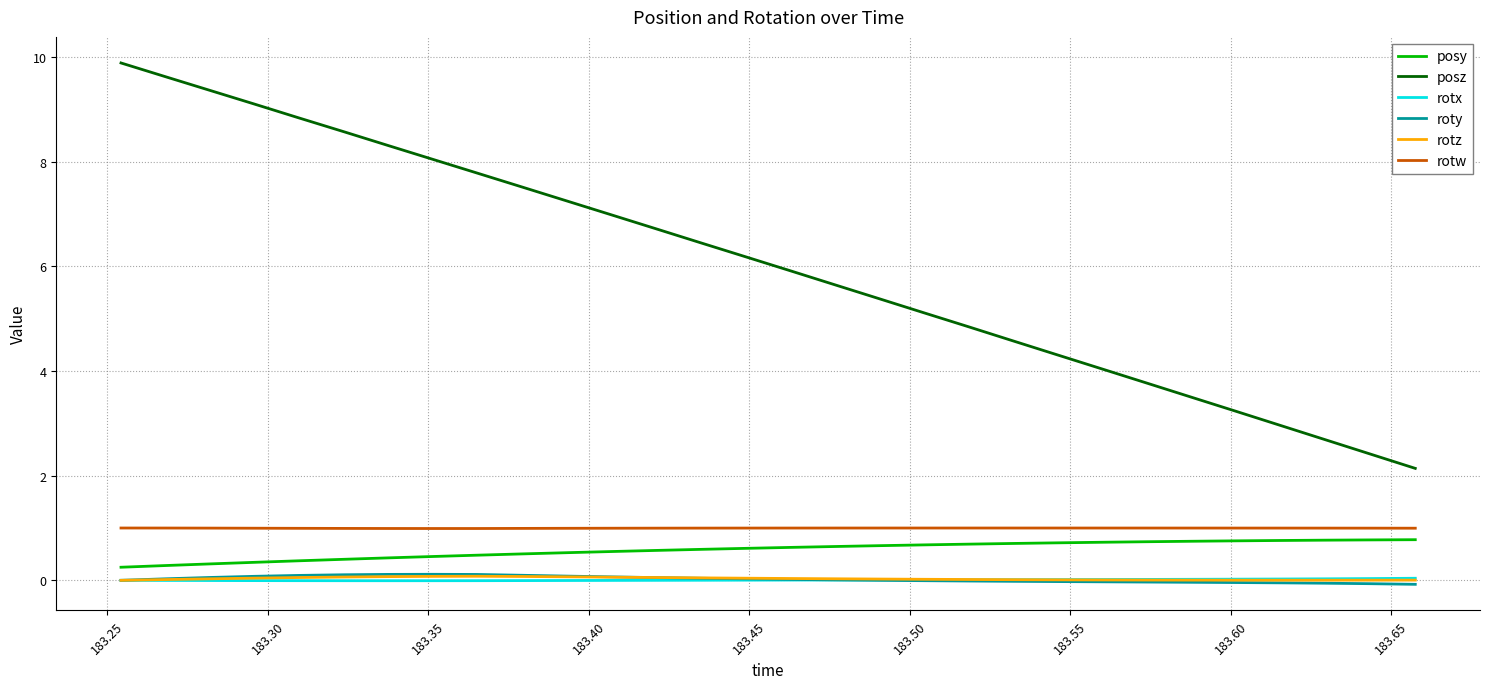

Which series has the largest range (max minus min)?

posz